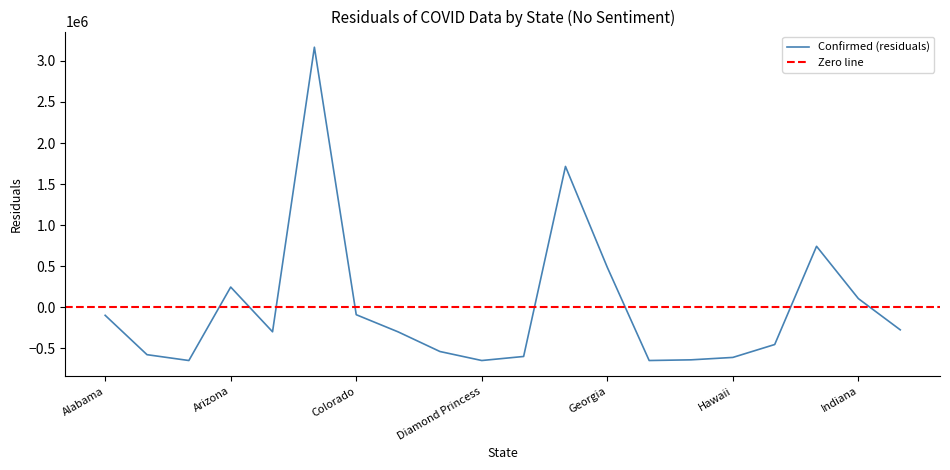

Where is the first local minimum for Confirmed?

American Samoa